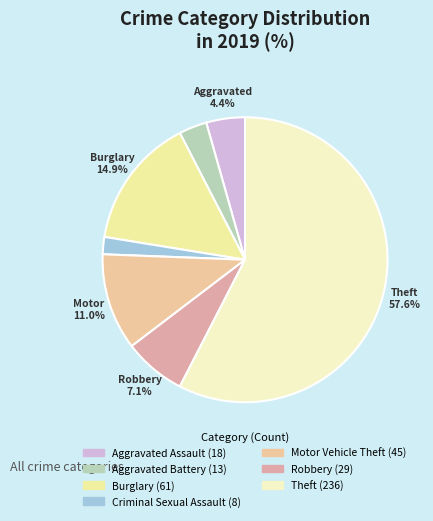

Which category has the smallest portion of the pie?

Criminal Sexual Assault